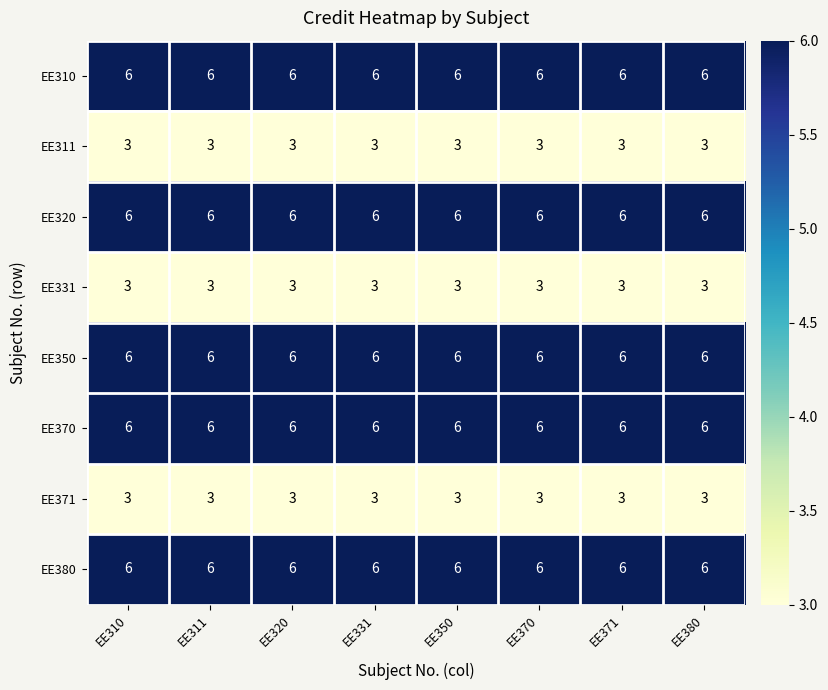

What is the maximum value for EE331?

3